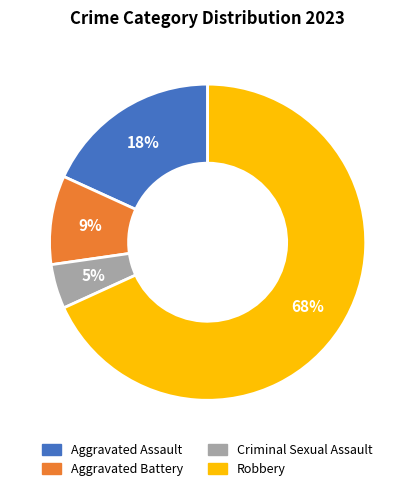

Between Aggravated Battery and Robbery, which is larger?

Robbery